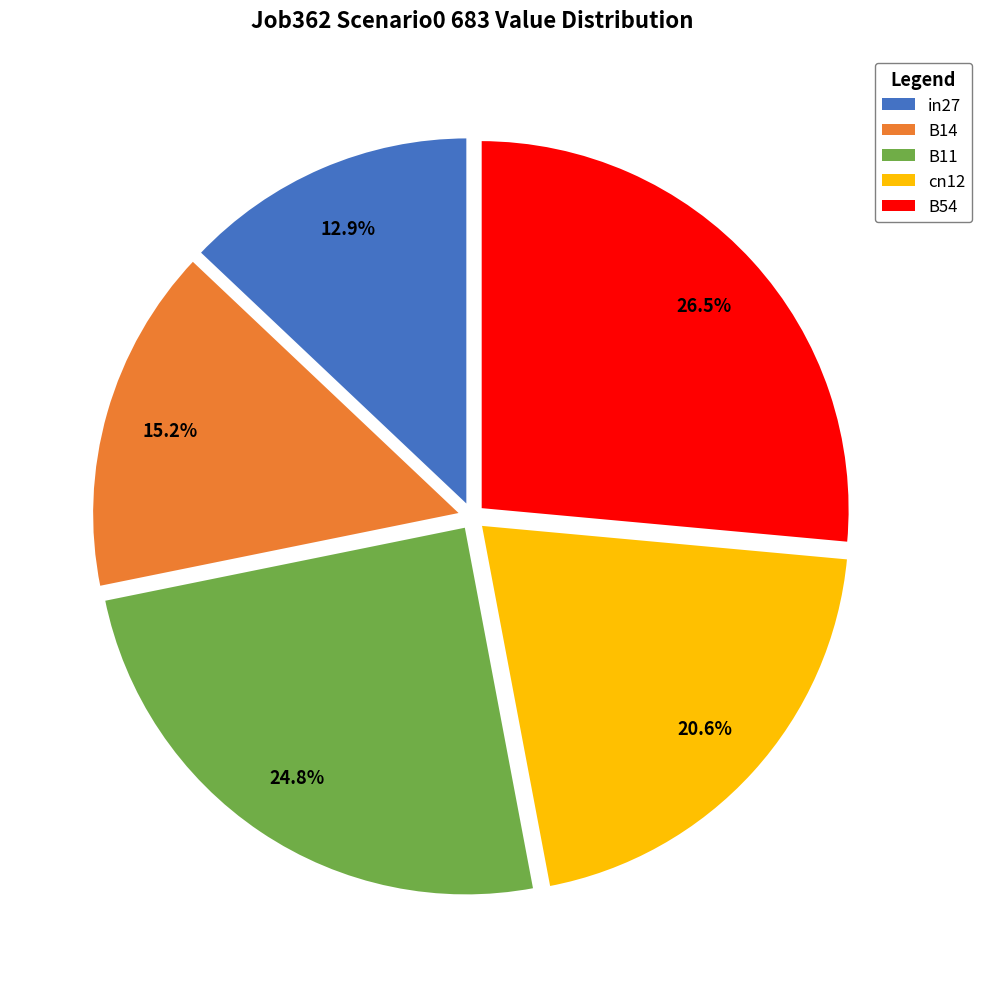

To the nearest percent, what percentage of the pie is in27?

13%